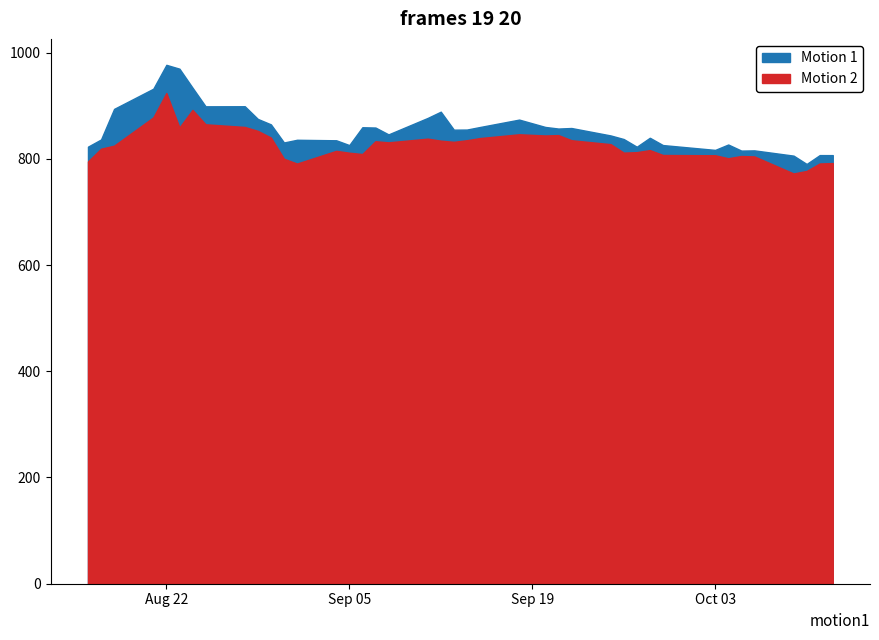

At which label is Low closest to 848?

2023-09-18